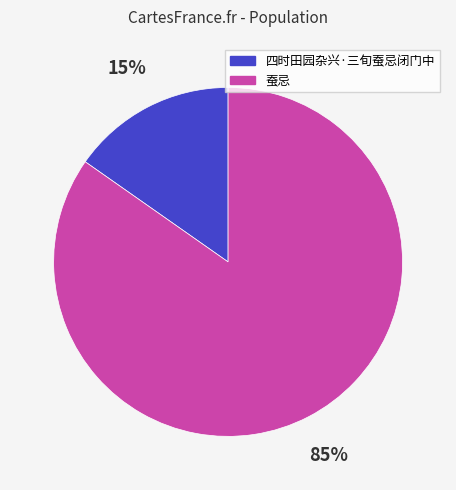

To the nearest percent, what portion does 蚕忌 represent?

85%